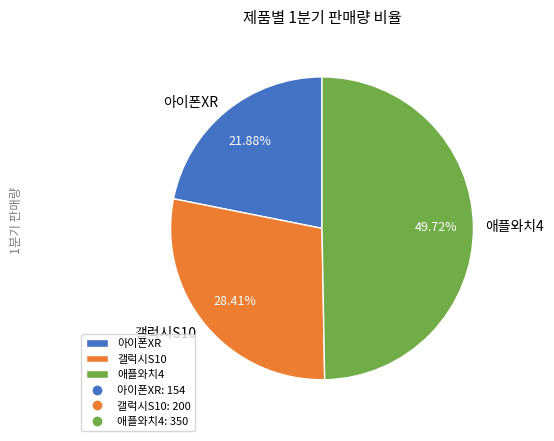

Between 애플와치4 and 아이폰XR, which is larger?

애플와치4